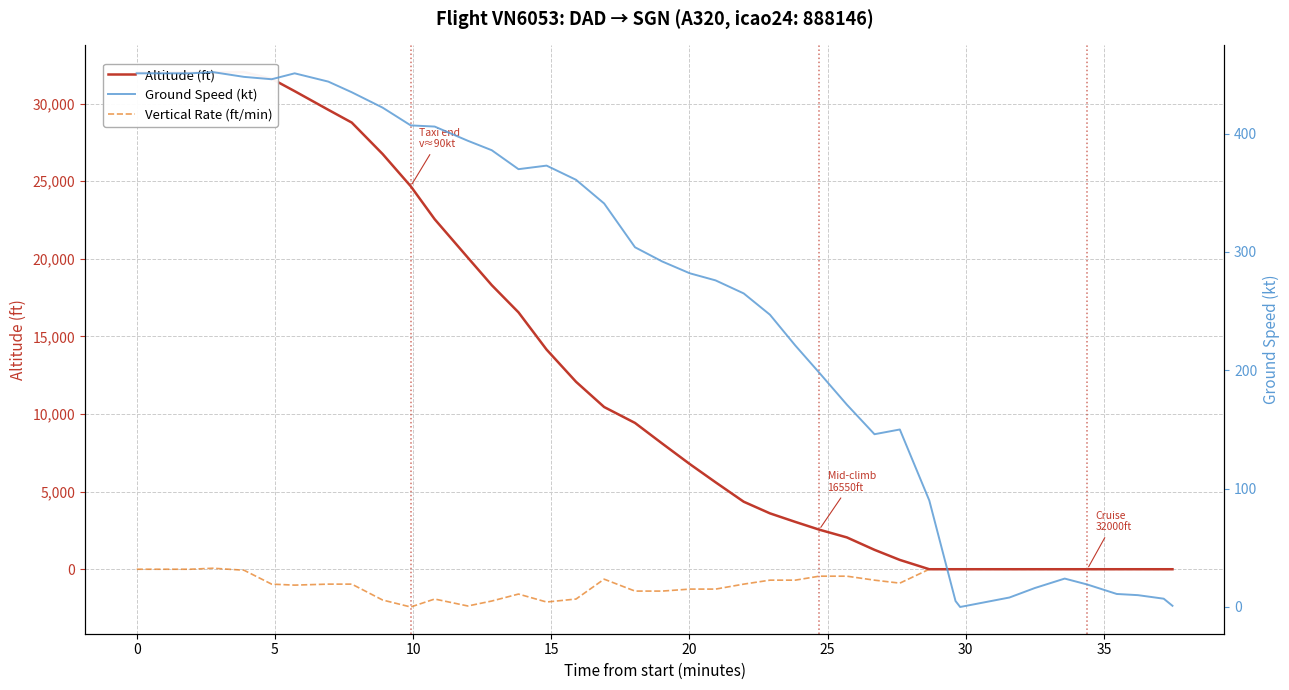

How many lines are shown in the chart?

3